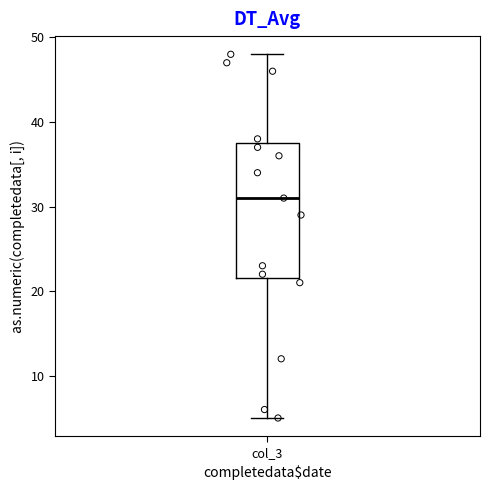

Read this box plot against the y-axis: the position of the median line, the range covered by the box, and the ends of both whiskers. The values are not printed on the chart, so give them approximately, as read against the axis.

median 31, box 22 to 38, whiskers 5 to 48